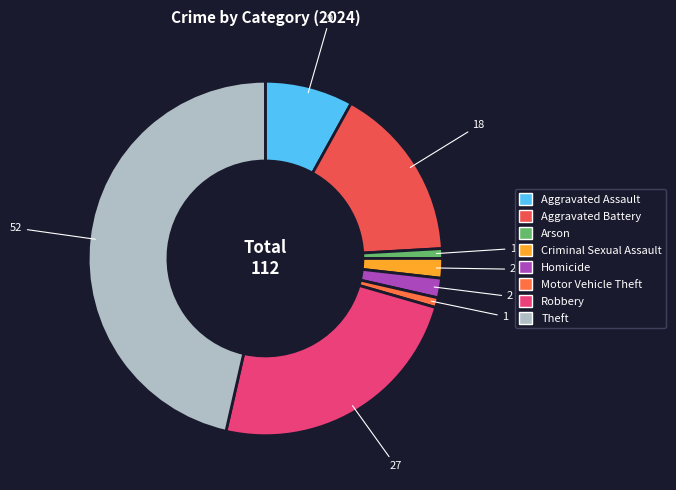

To the nearest percent, what is the difference between the Aggravated Assault and Theft slice percentages?

38%